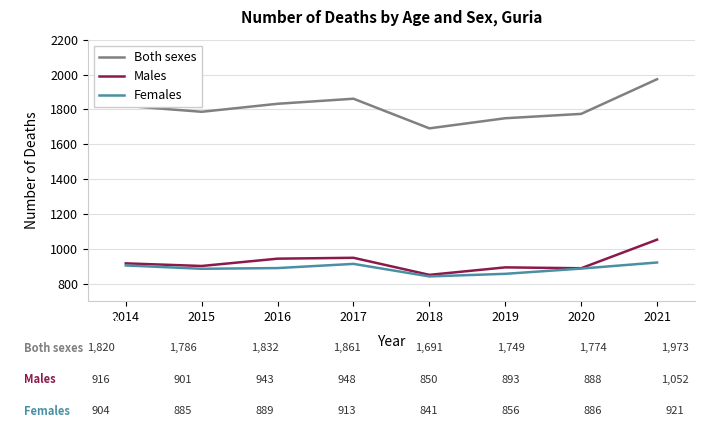

How many lines are shown in the chart?

3